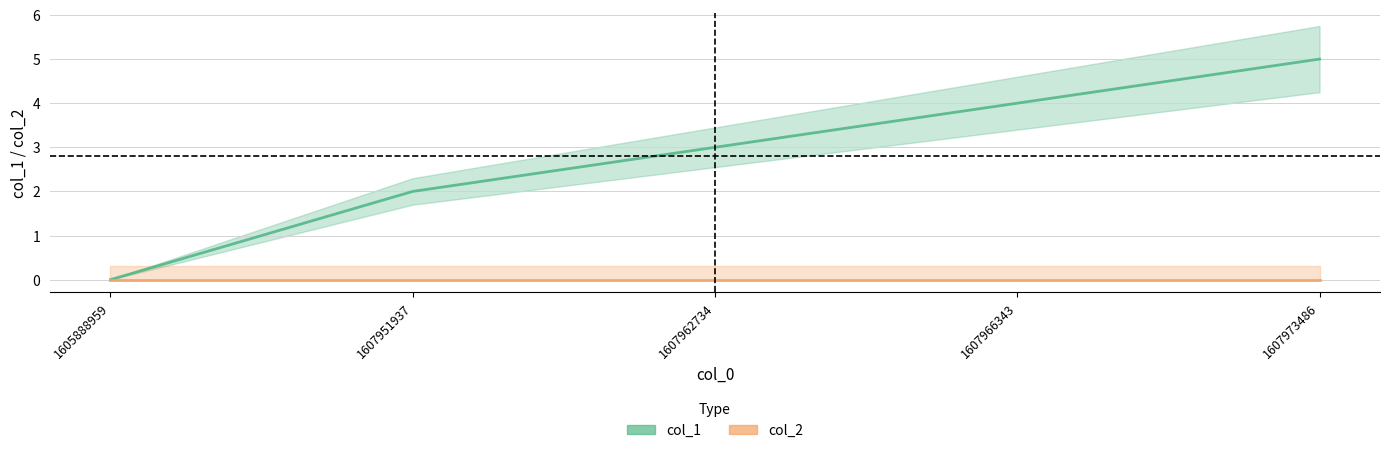

The value at 1607951937 is 1. True or false?

False